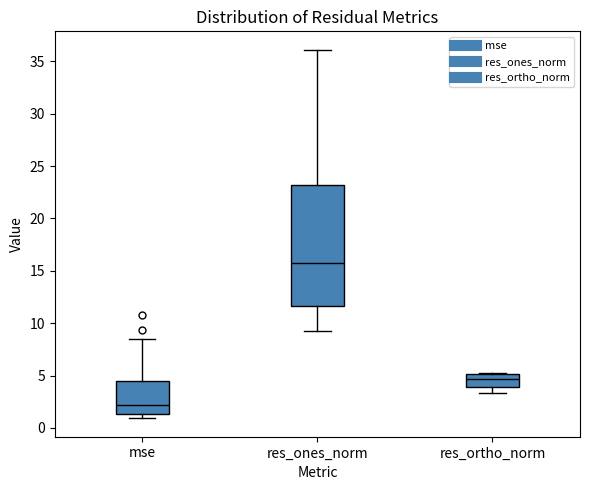

Which box's median line is the lowest?

mse